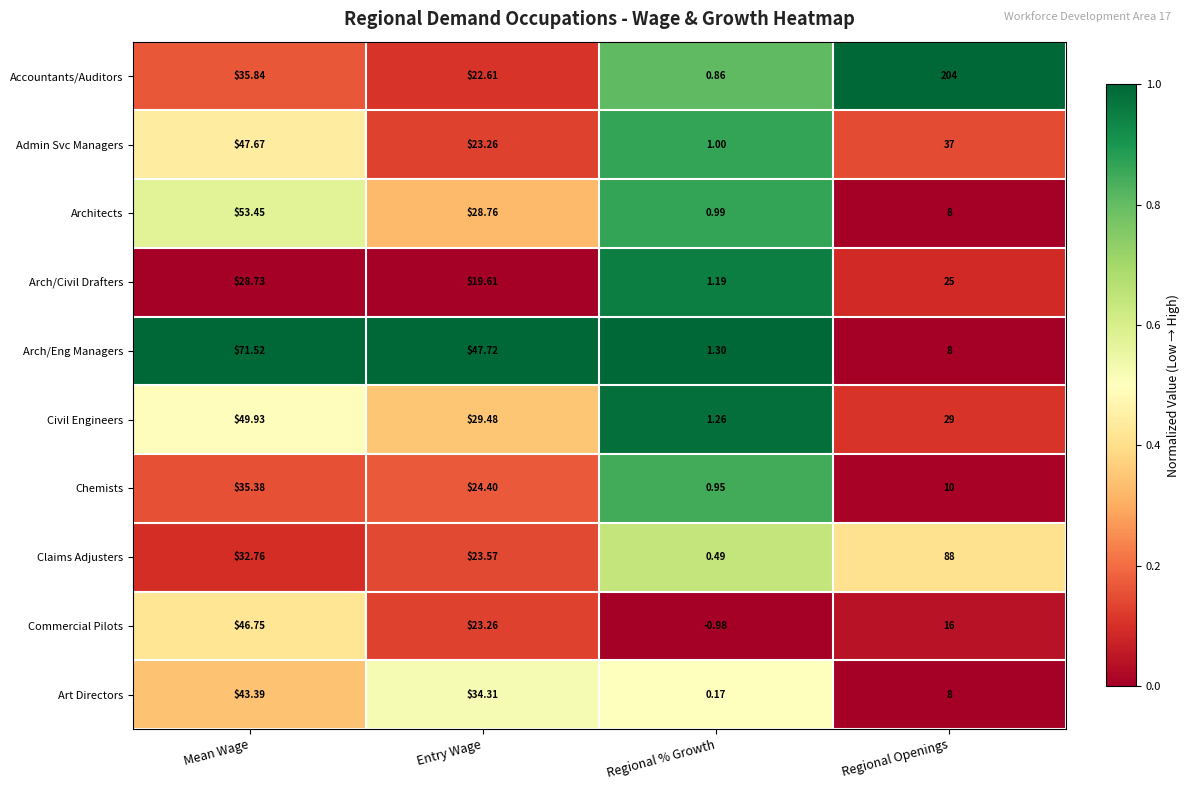

Rank the series by their maximum value, from highest to lowest.

Accountants/Auditors, Claims Adjusters, Arch/Eng Managers, Architects, Civil Engineers, Admin Svc Managers, Commercial Pilots, Art Directors, Chemists, Arch/Civil Drafters